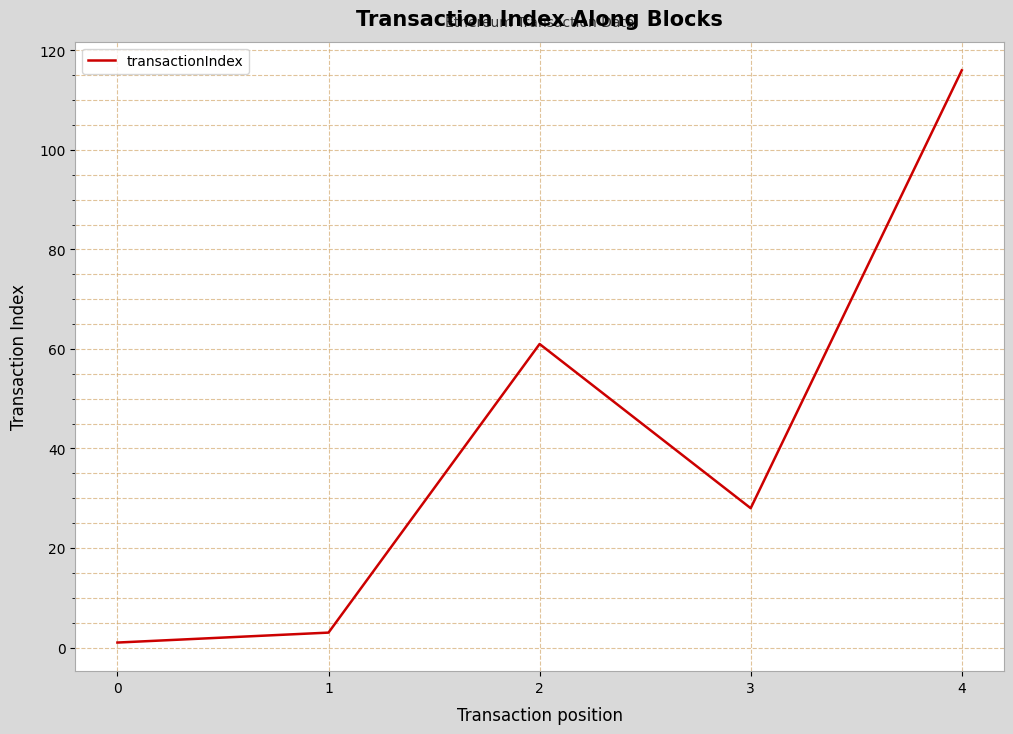

The chart shows a value of 16 at 2. True or false?

False